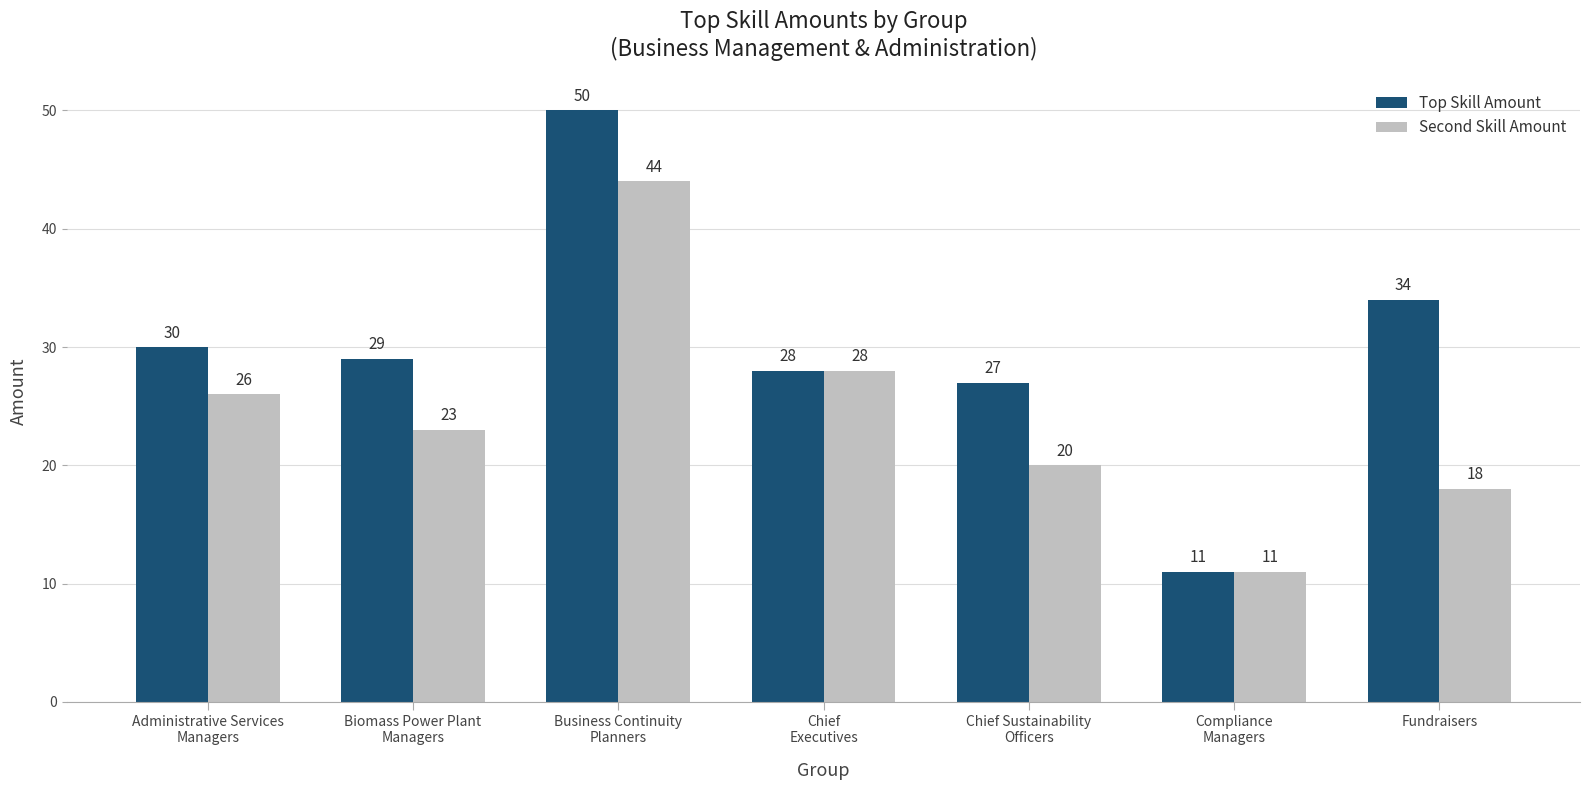

The Second Skill Amount series shows 18 at Fundraisers. True or false?

True